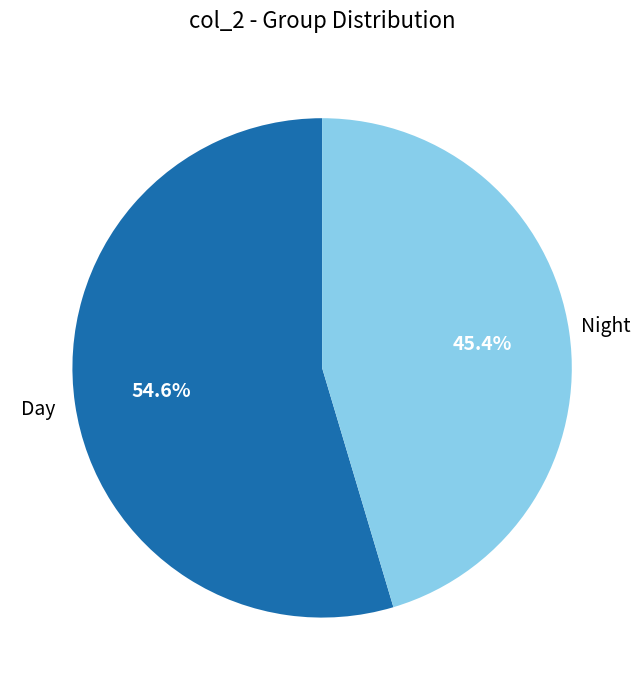

Does any single category account for the majority?

Yes